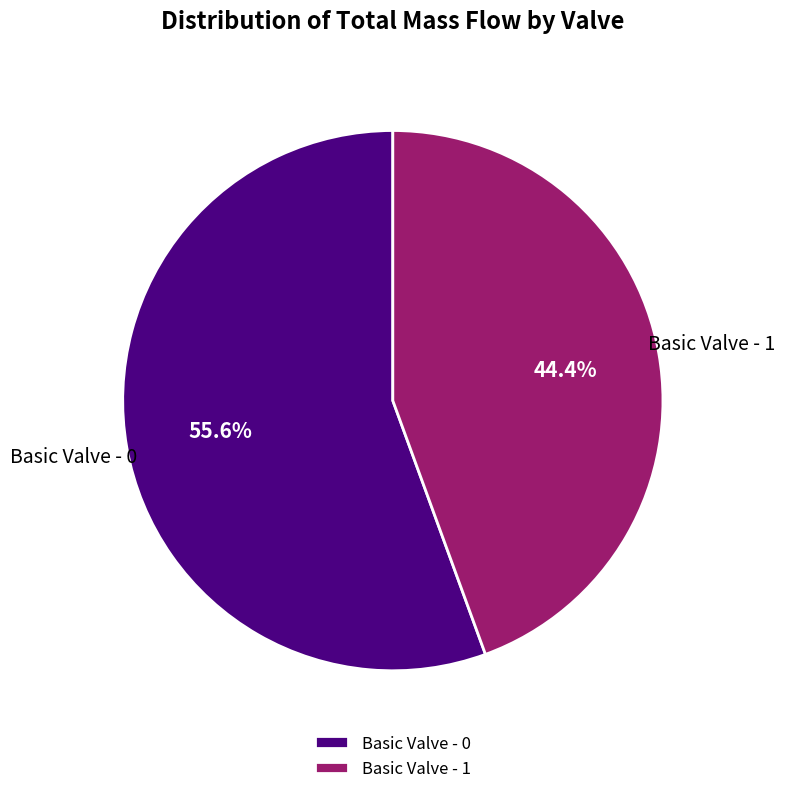

Combined, what portion of the pie is Basic Valve - 0 and Basic Valve - 1?

100.0%